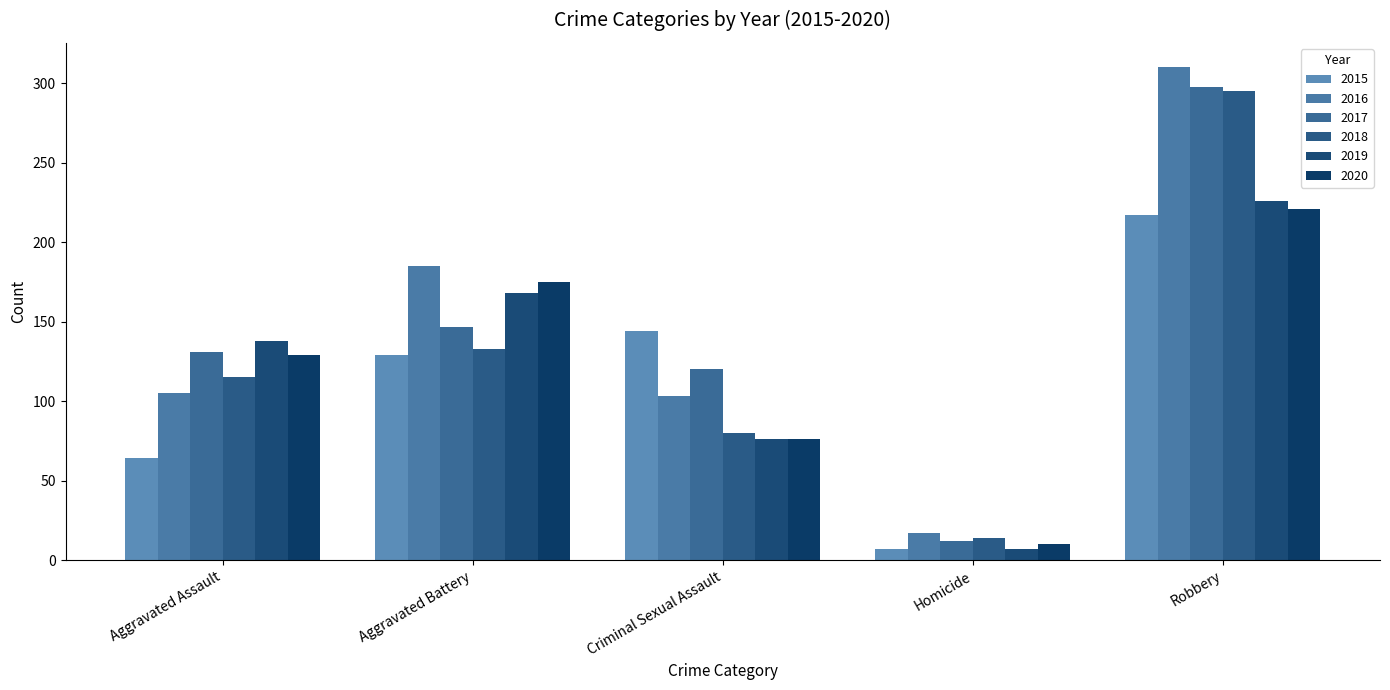

Where does the 2017 series first go above 131?

Aggravated Battery